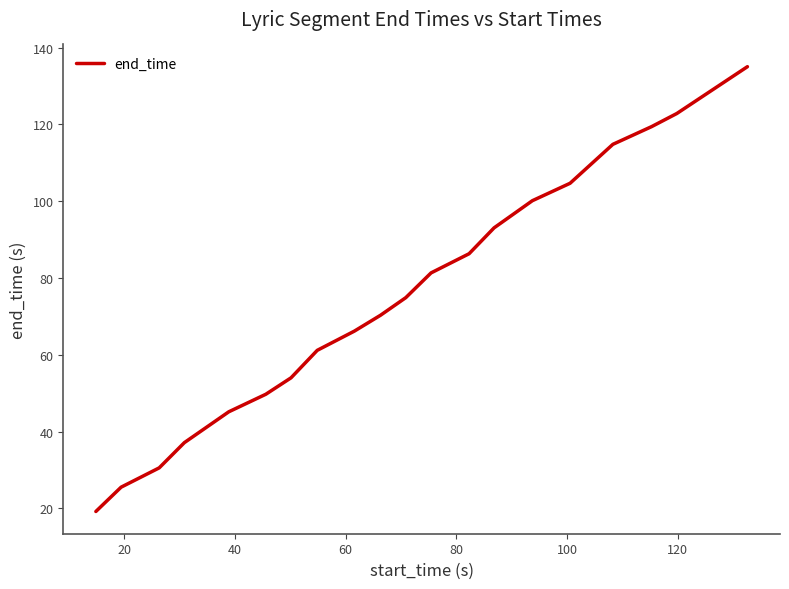

What is the difference between the maximum and minimum values?

115.8